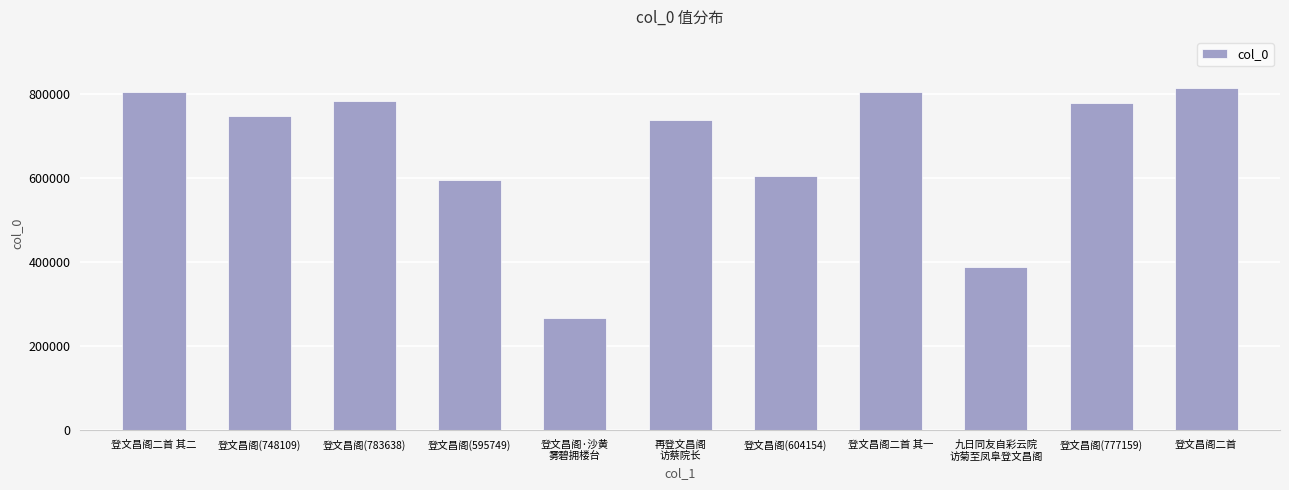

Between 登文昌阁·沙黄
雾碧拥楼台 and 登文昌阁(604154), which is larger?

登文昌阁(604154)